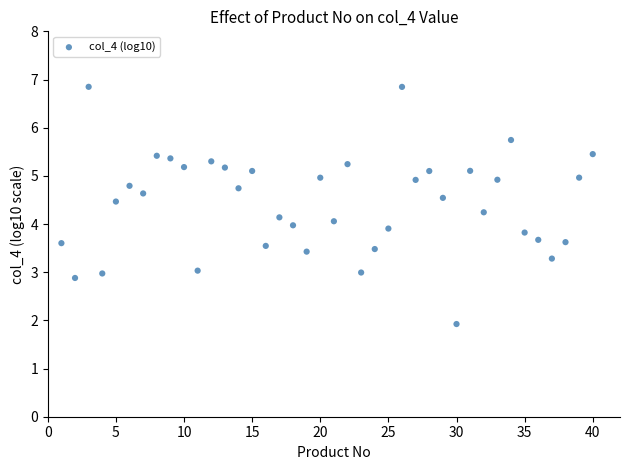

What is the range of Y values (max minus min)?

4.9